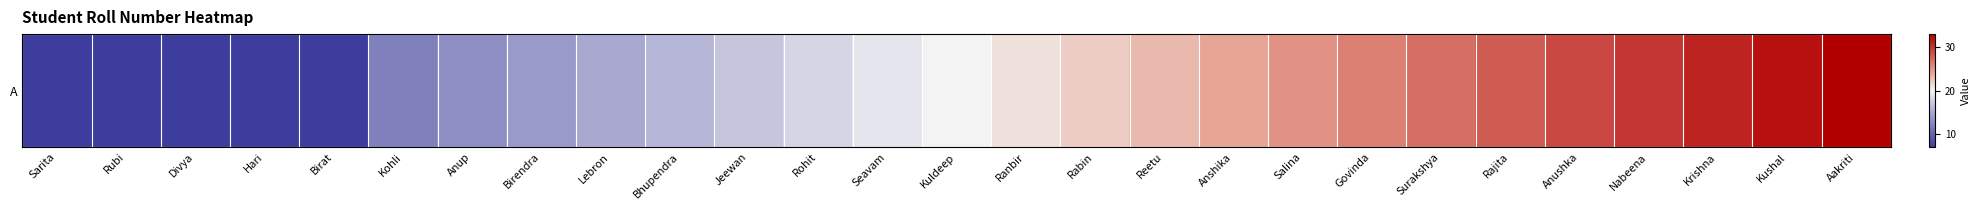

Reading left to right, extract all data points from this chart.

Sarita=7	Rubi=7	Divya=7	Hari=7	Birat=7	Kohli=12	Anup=13	Birendra=14	Lebron=15	Bhupendra=16	Jeewan=17	Rohit=18	Seavam=19	Kuldeep=20	Ranbir=21	Rabin=22	Reetu=23	Anshika=24	Salina=25	Govinda=26	Surakshya=27	Rajita=28	Anushka=29	Nabeena=30	Krishna=31	Kushal=32	Aakriti=33